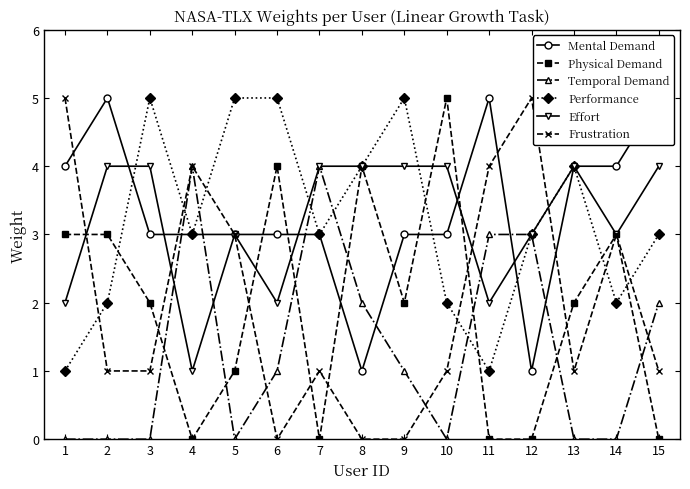

What is the sum of the Frustration values at 8 and 4?

4